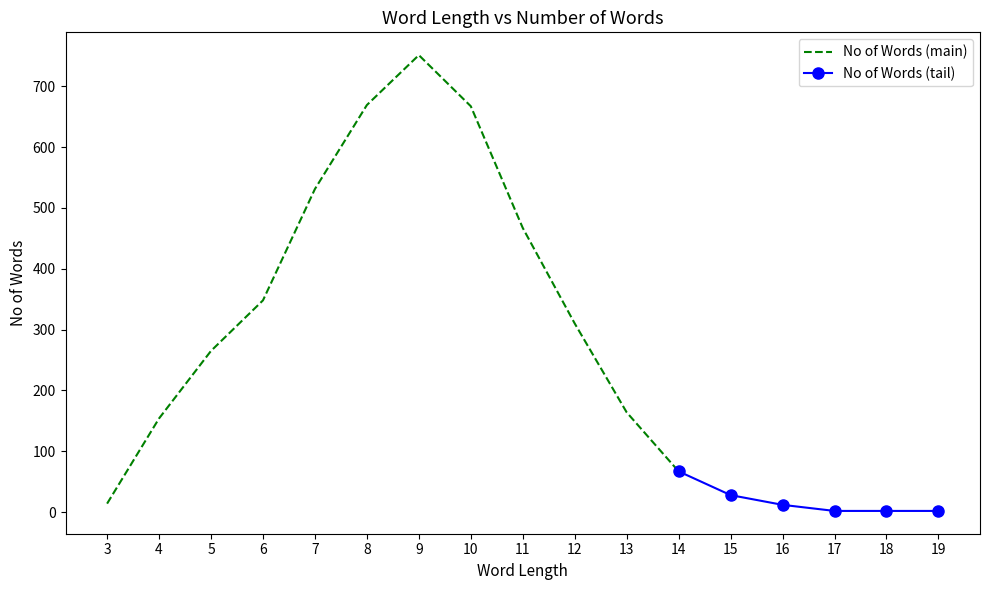

What is the maximum value for No of Words (main)?

751